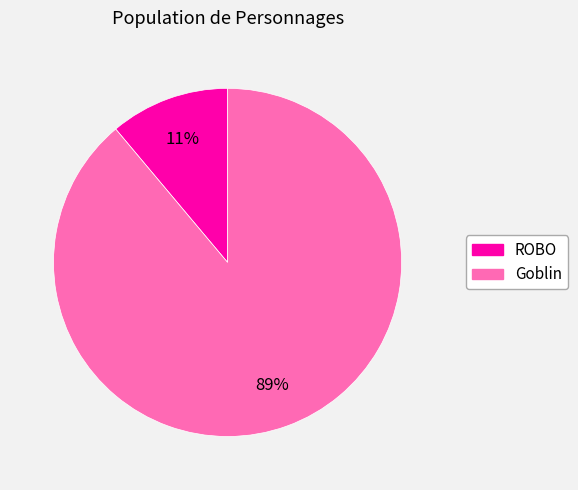

To the nearest percent, what is the combined percentage of Goblin and ROBO?

100%